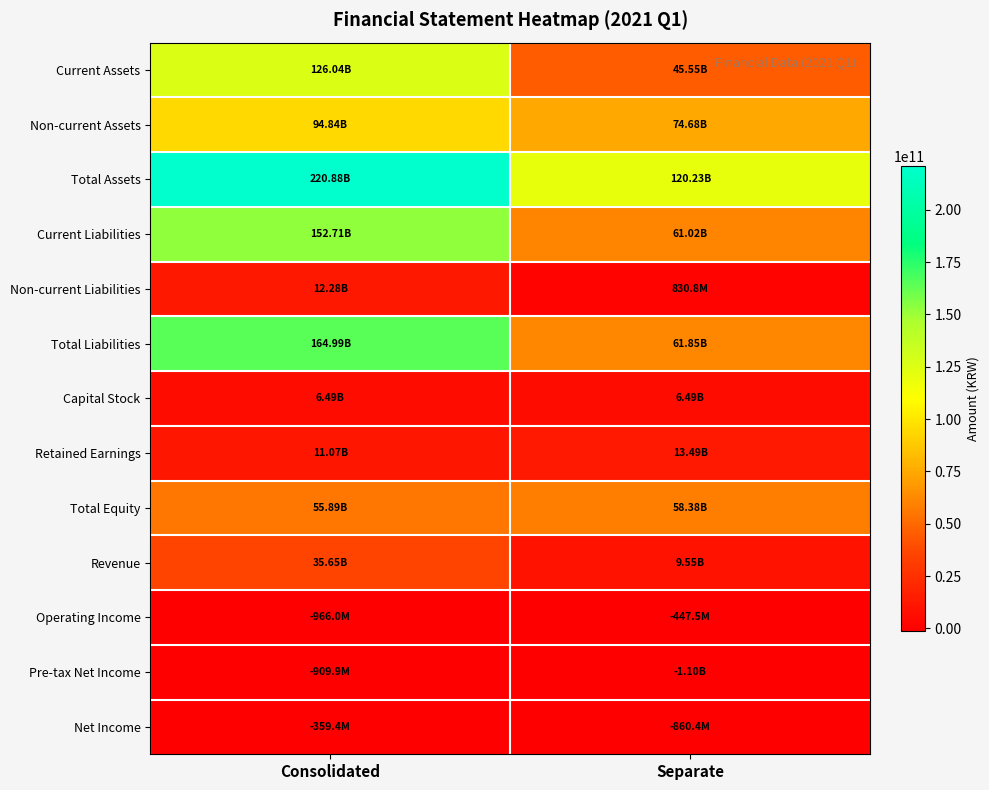

At Separate, list the series in order from smallest to largest.

Pre-tax Net Income, Net Income, Operating Income, Non-current Liabilities, Capital Stock, Revenue, Retained Earnings, Current Assets, Total Equity, Current Liabilities, Total Liabilities, Non-current Assets, Total Assets